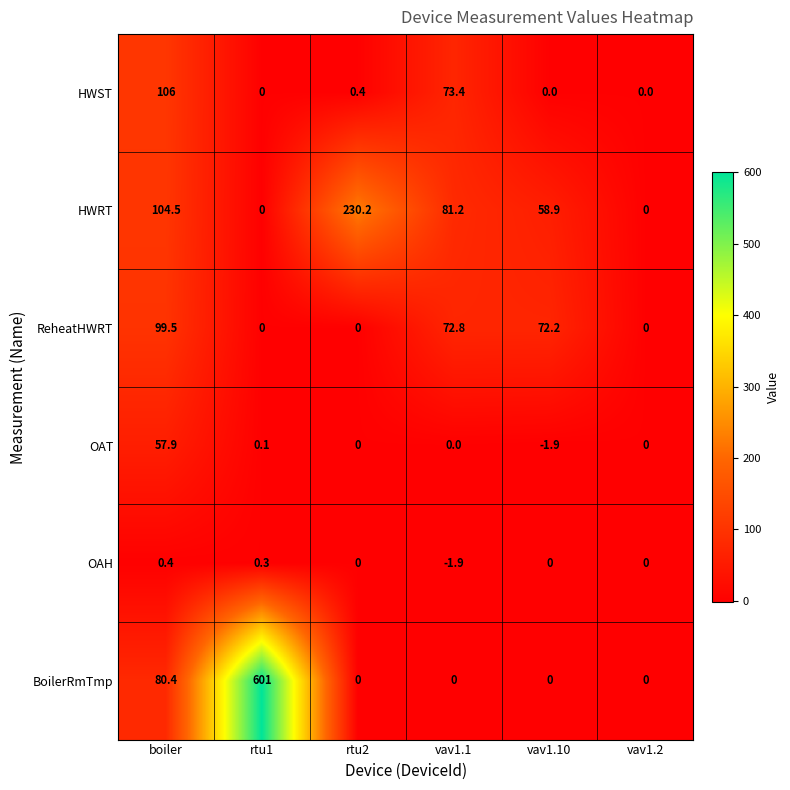

What is the difference between the maximum and minimum values in the HWST series?

106.0